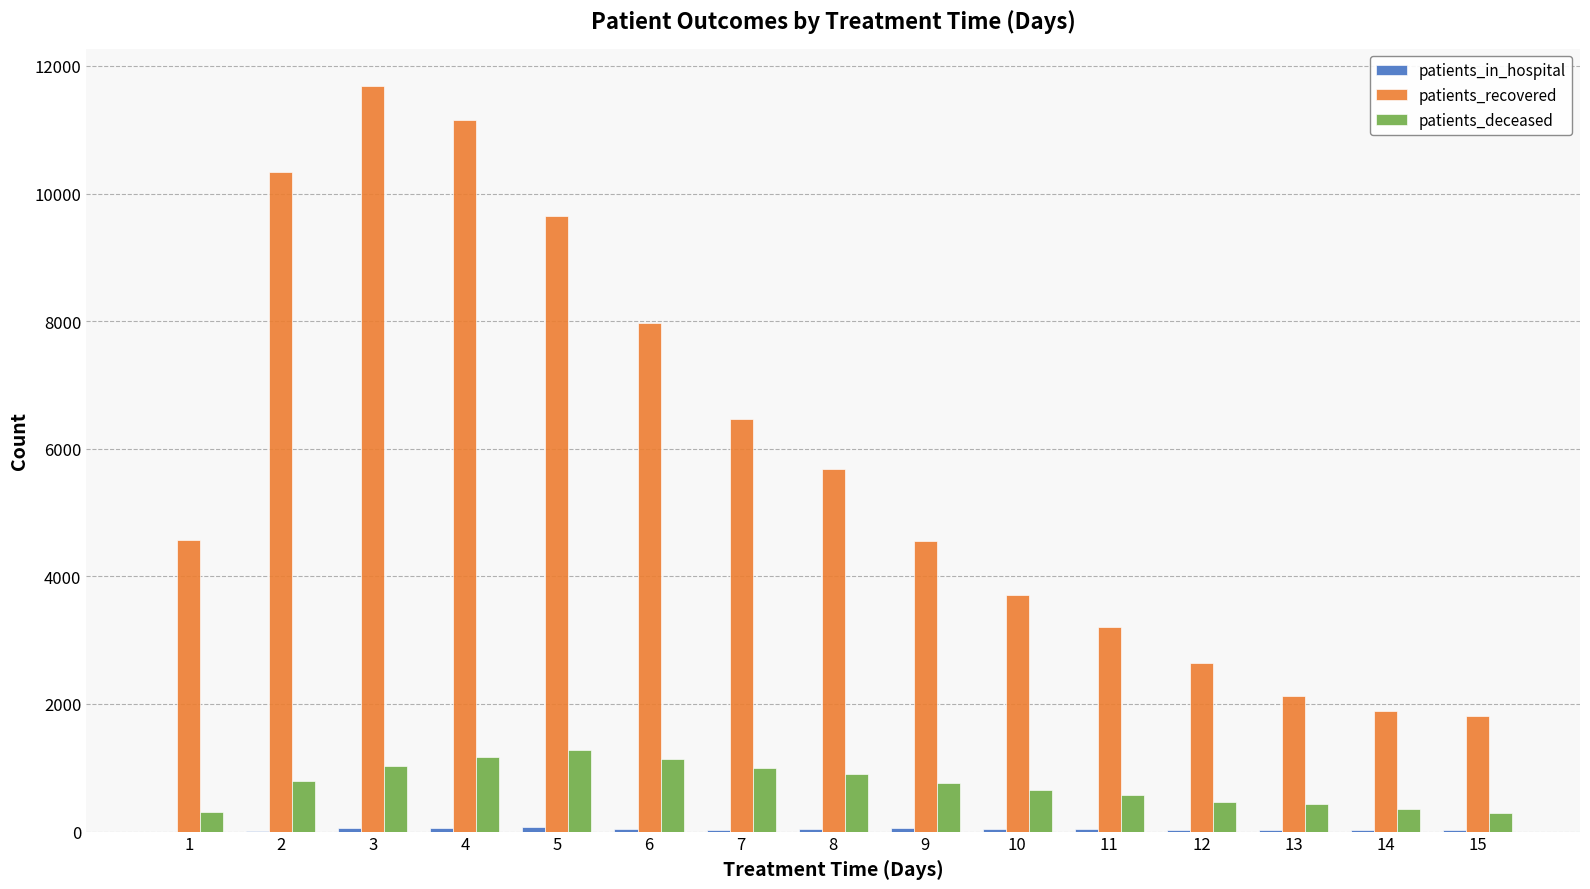

Which category has the highest value in the patients_deceased series?

5